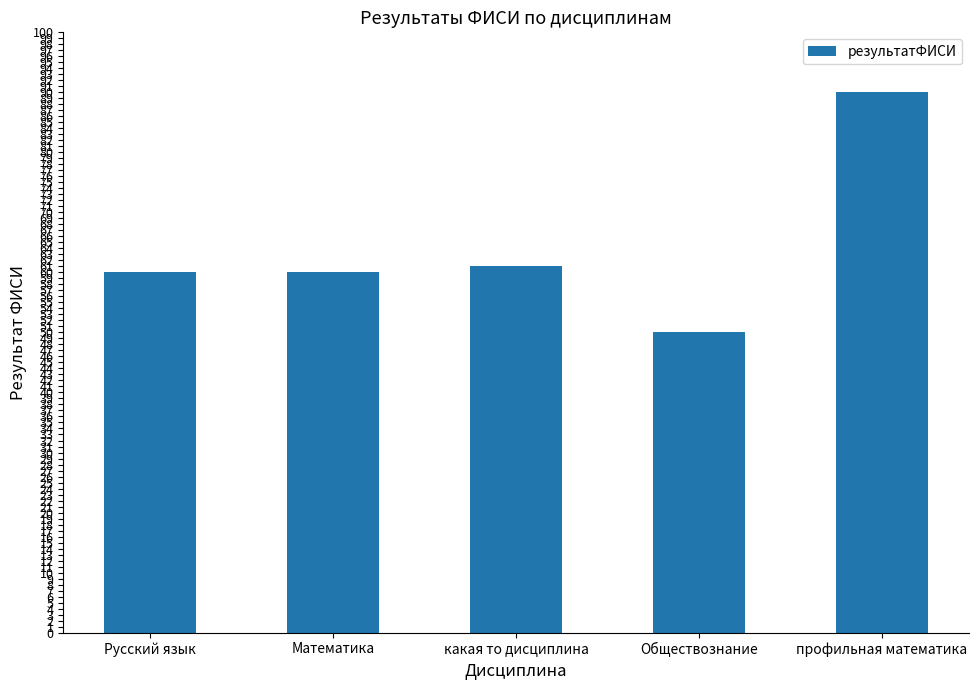

Reading right to left, extract all data points from this chart.

профильная математика=90	Обществознание=50	какая то дисциплина=61	Математика=60	Русский язык=60